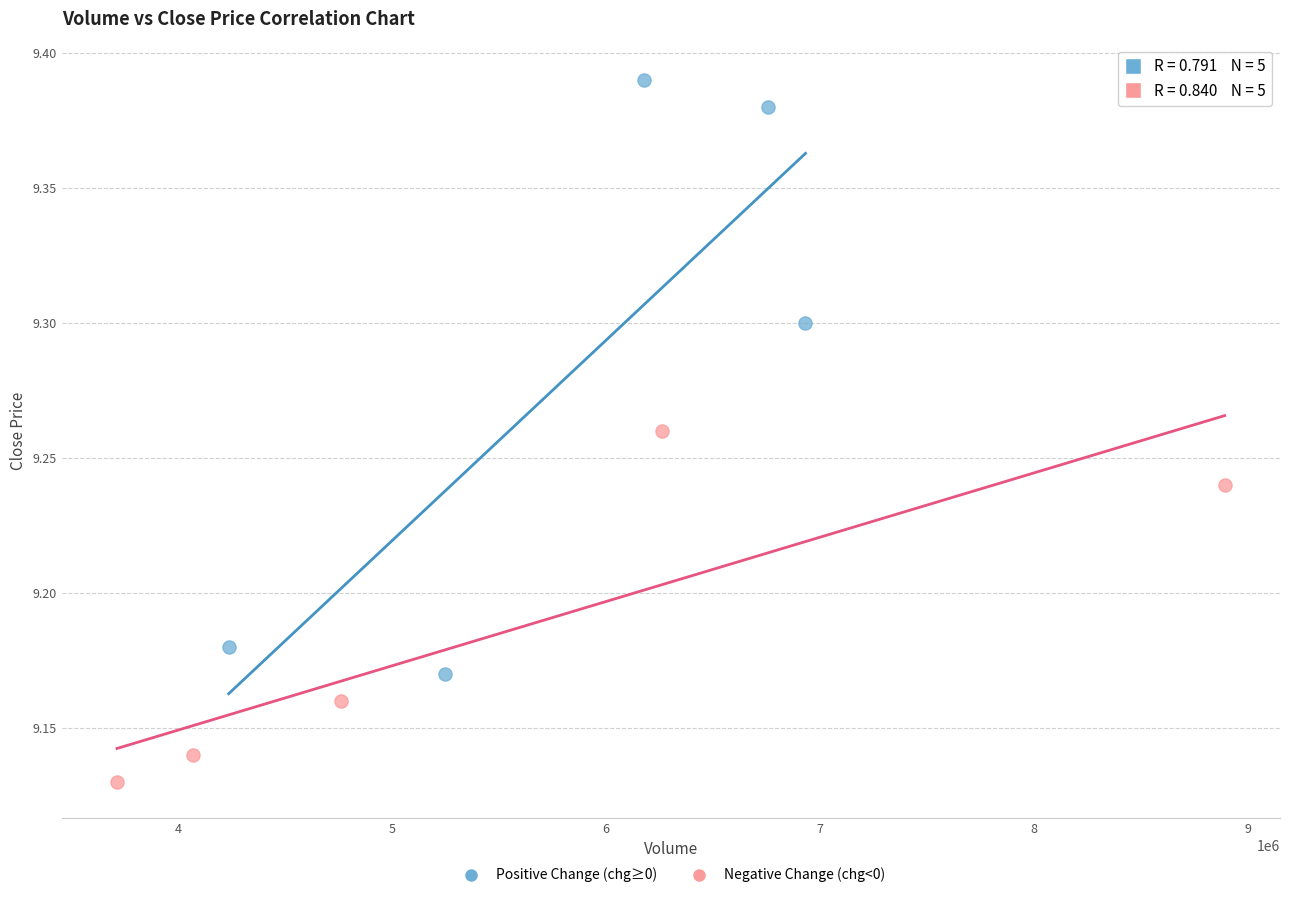

Which series contains the lowest Y value?

Negative Change (chg<0)